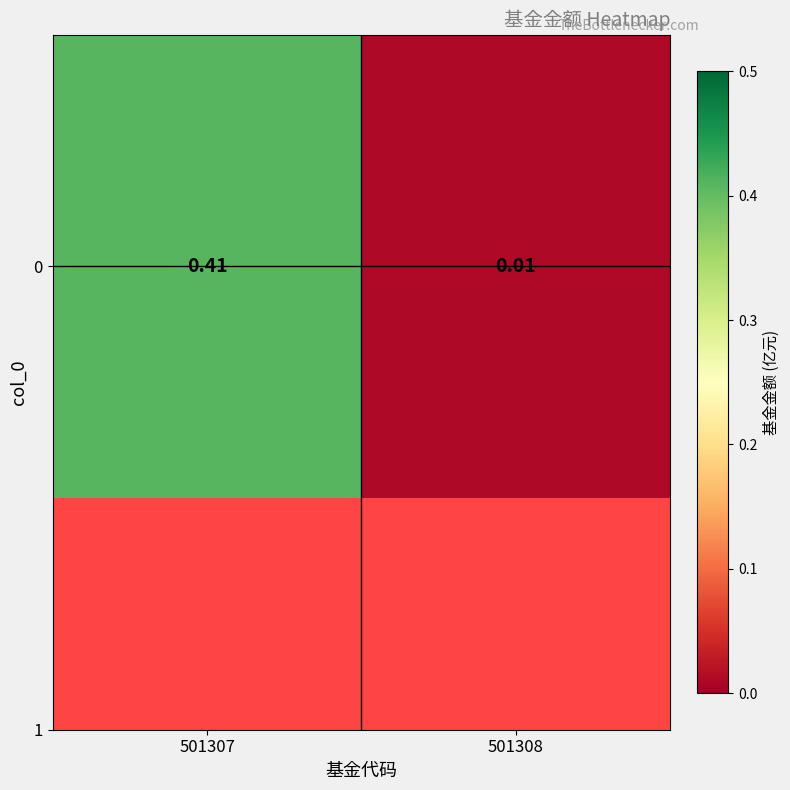

The chart shows a value of 0.0 at 501308. True or false?

False